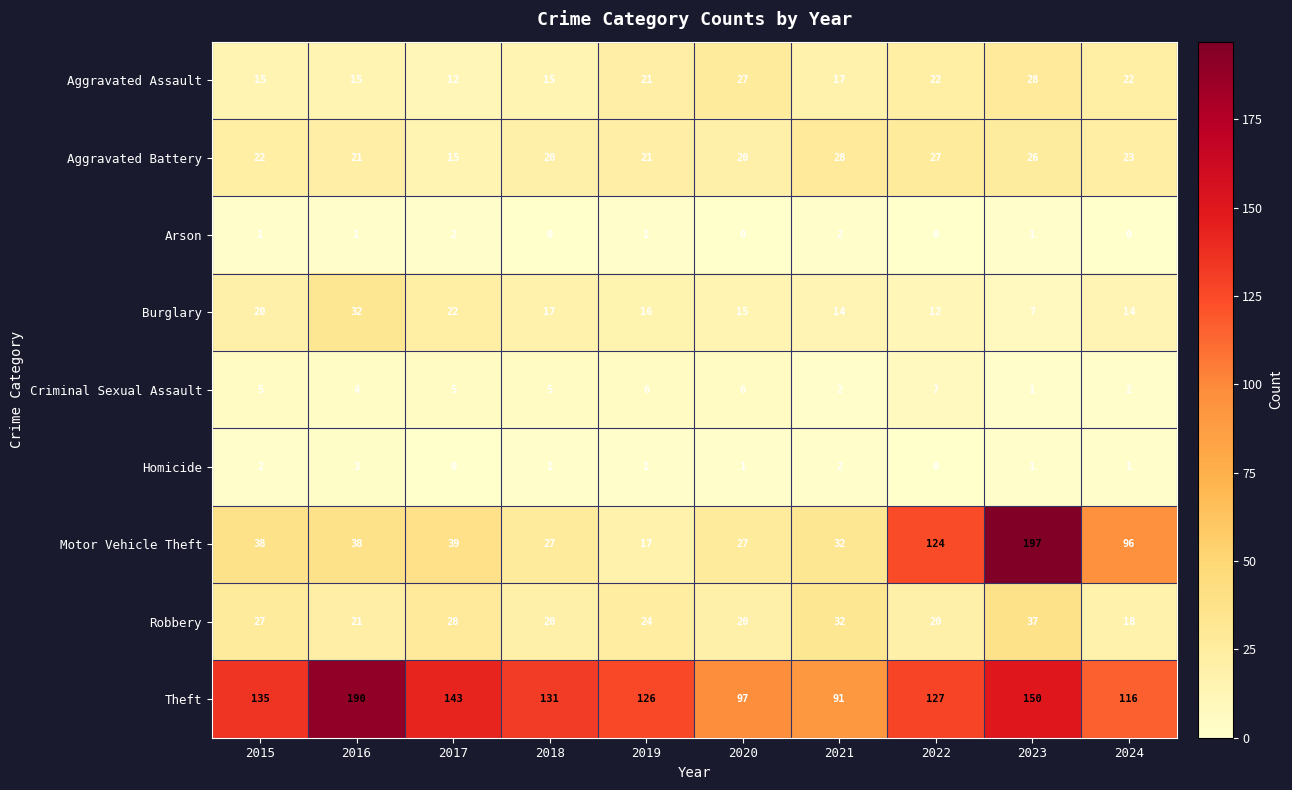

Is the value of Homicide at 2022 greater than the value of Aggravated Assault at 2021?

No